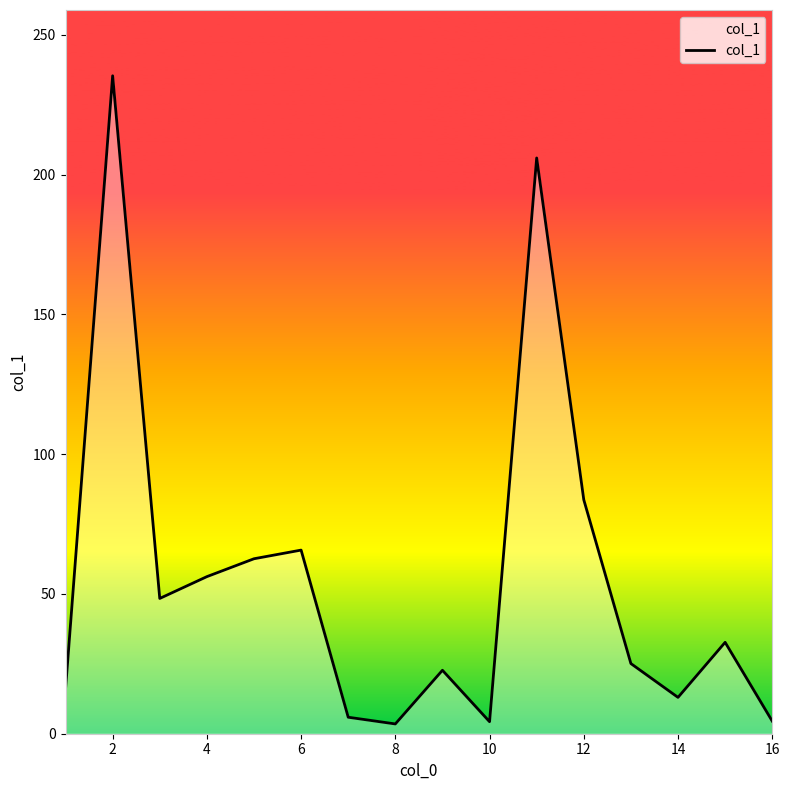

What is the difference between the maximum and minimum values?

231.9